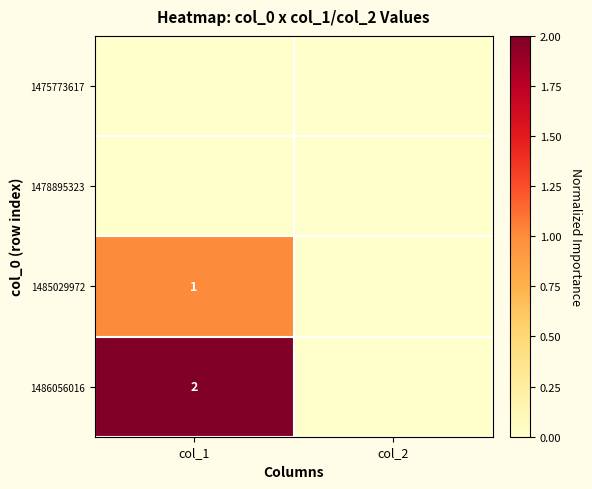

At which category is the sum across all series the highest?

col_1